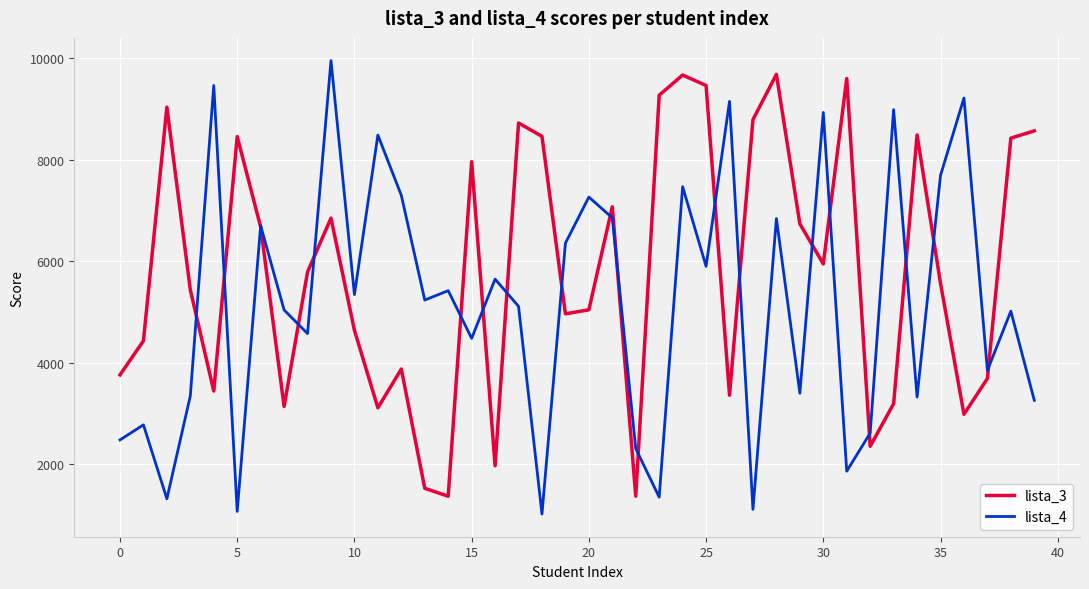

What are all the series names shown in the legend?

lista_3, lista_4